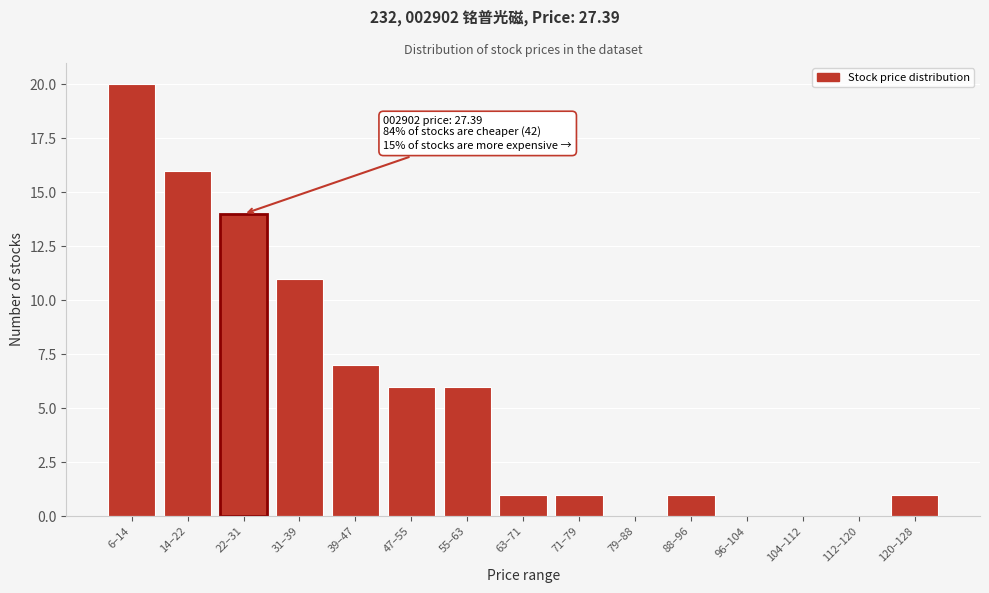

Reading left to right, list all the values displayed in this chart.

6–14=20	14–22=16	22–31=14	31–39=11	39–47=7	47–55=6	55–63=6	63–71=1	71–79=1	79–88=0	88–96=1	96–104=0	104–112=0	112–120=0	120–128=1